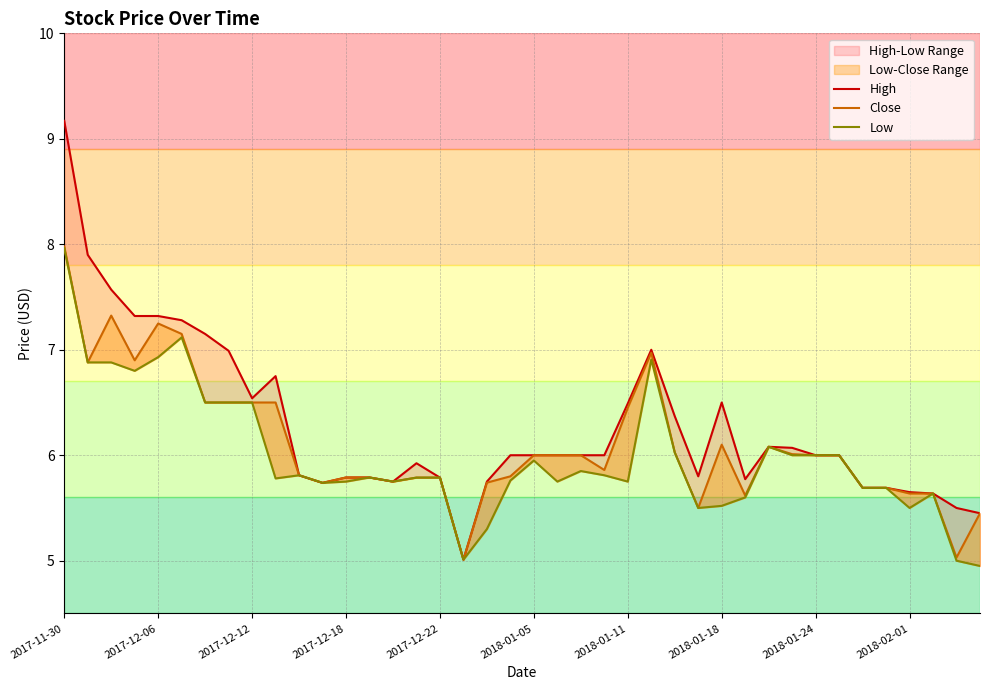

How many values in the High series are below 6?

17